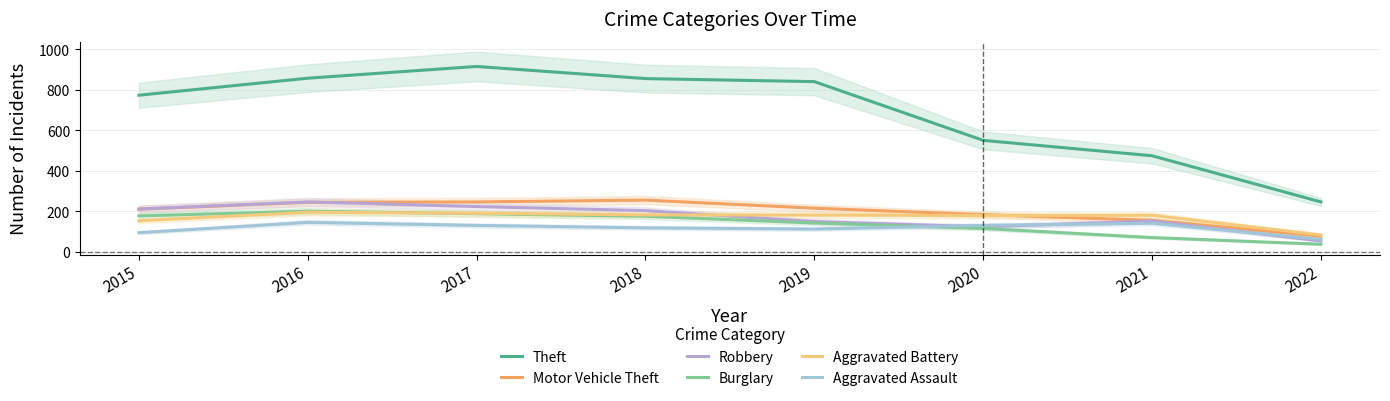

How many interior local valleys does the Aggravated Assault series have?

1